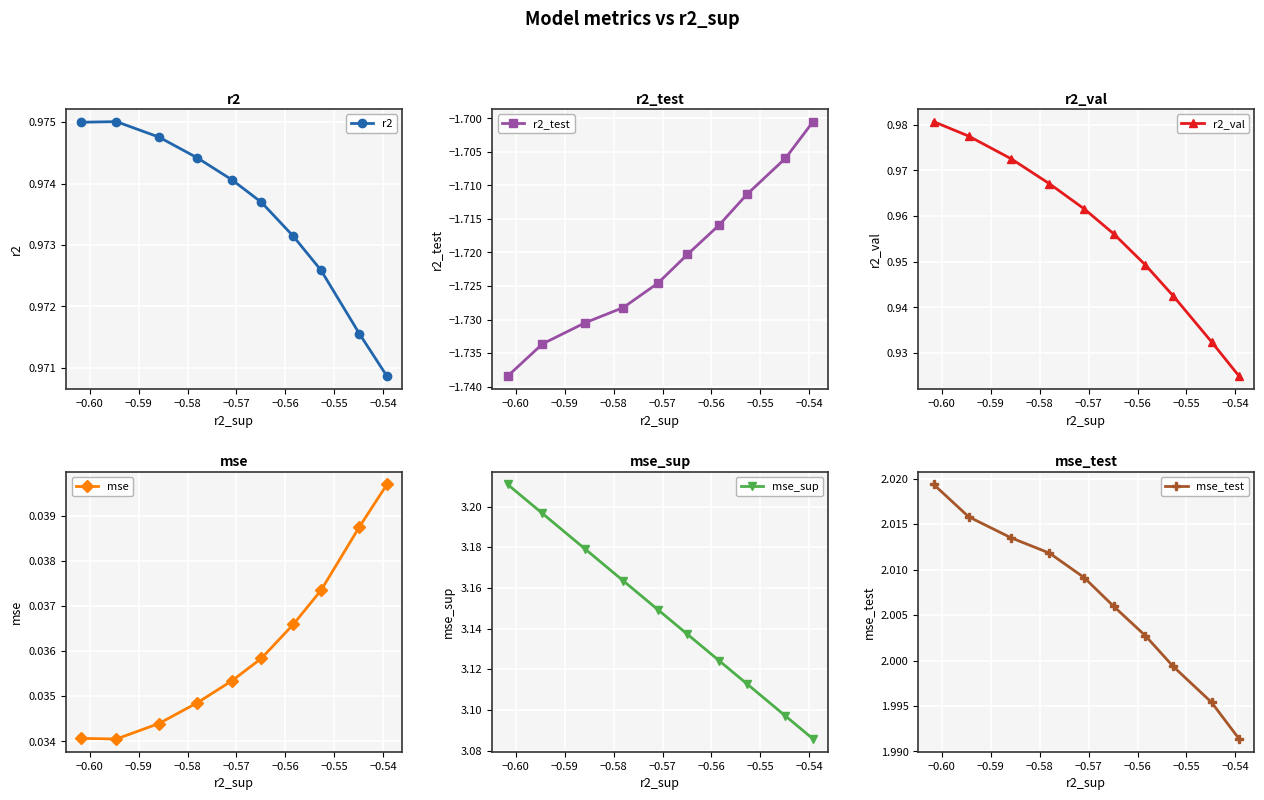

True or false: r2_test has more than 0 interior local peaks.

False